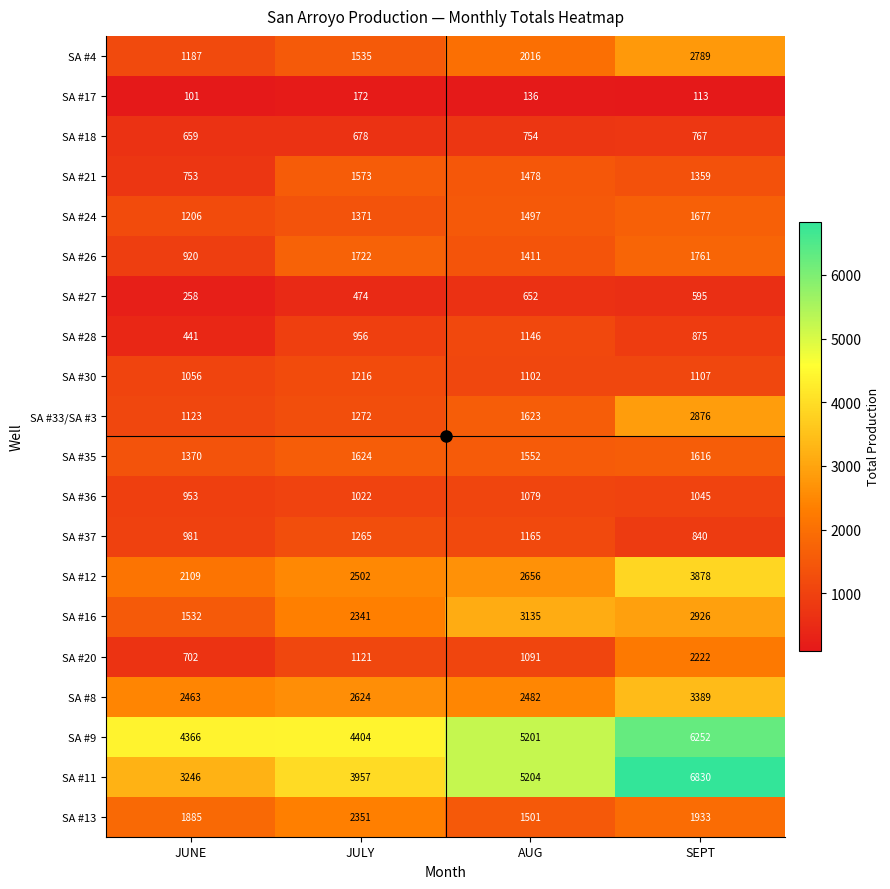

What is the average value of the SA #26 series?

1454